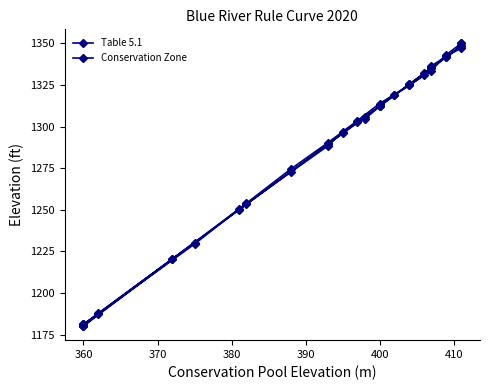

What value does the Table 5.1 series have at 360?

1180.1